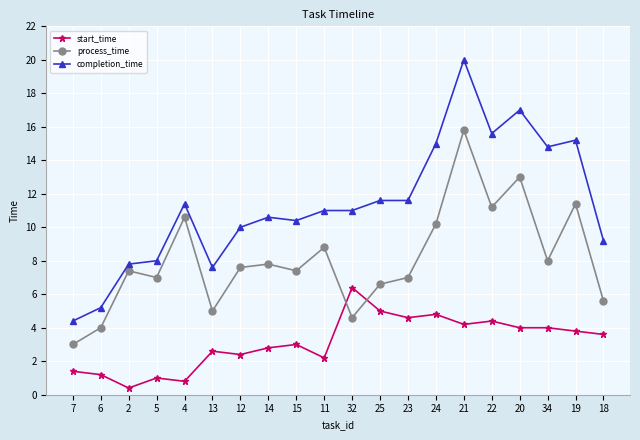

How many lines are shown in the chart?

3